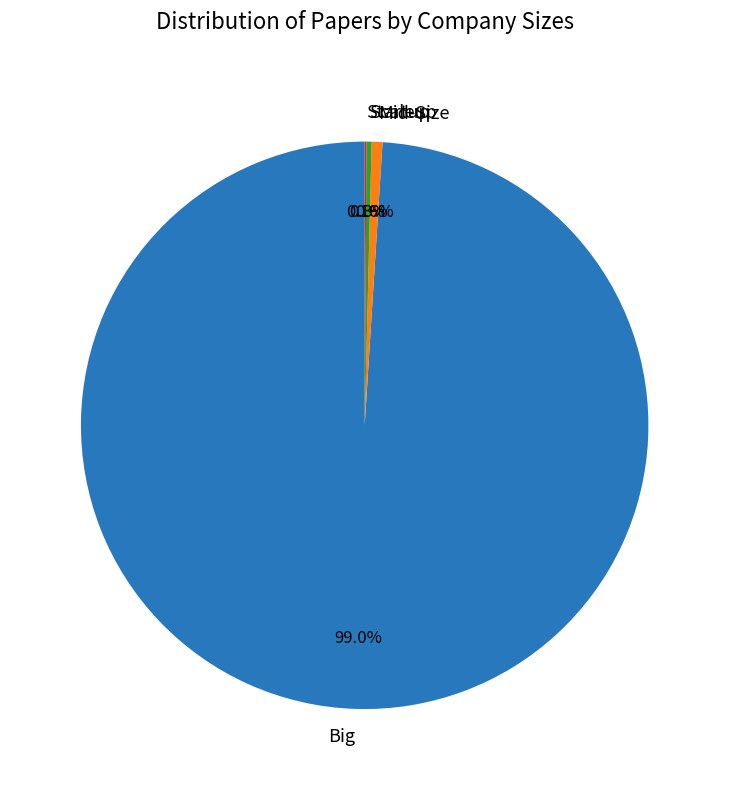

What percentage is NOT represented by Scaleup?

99.7%